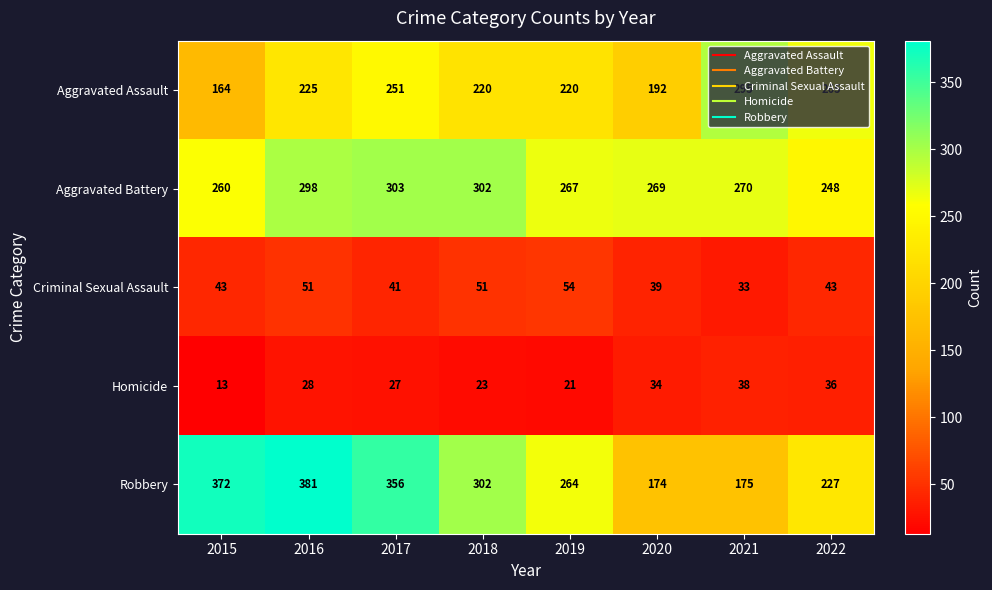

Which series has the largest range (max minus min)?

Robbery